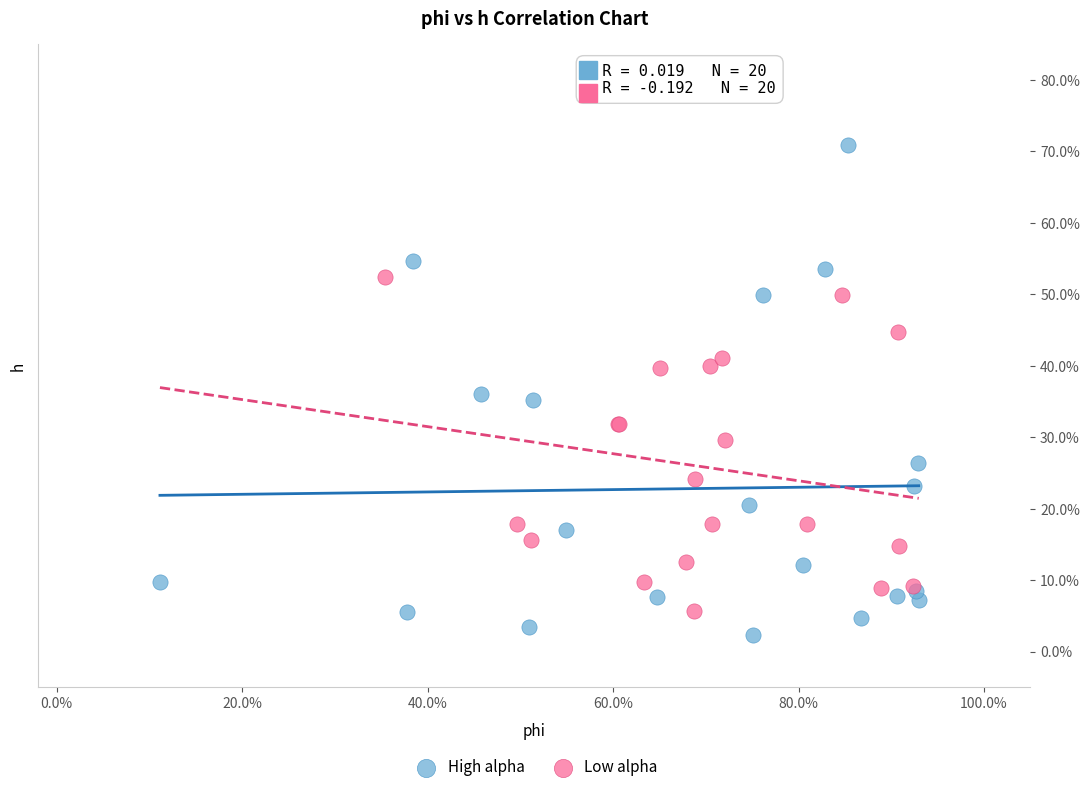

Which series has the largest Y range (max minus min)?

High alpha